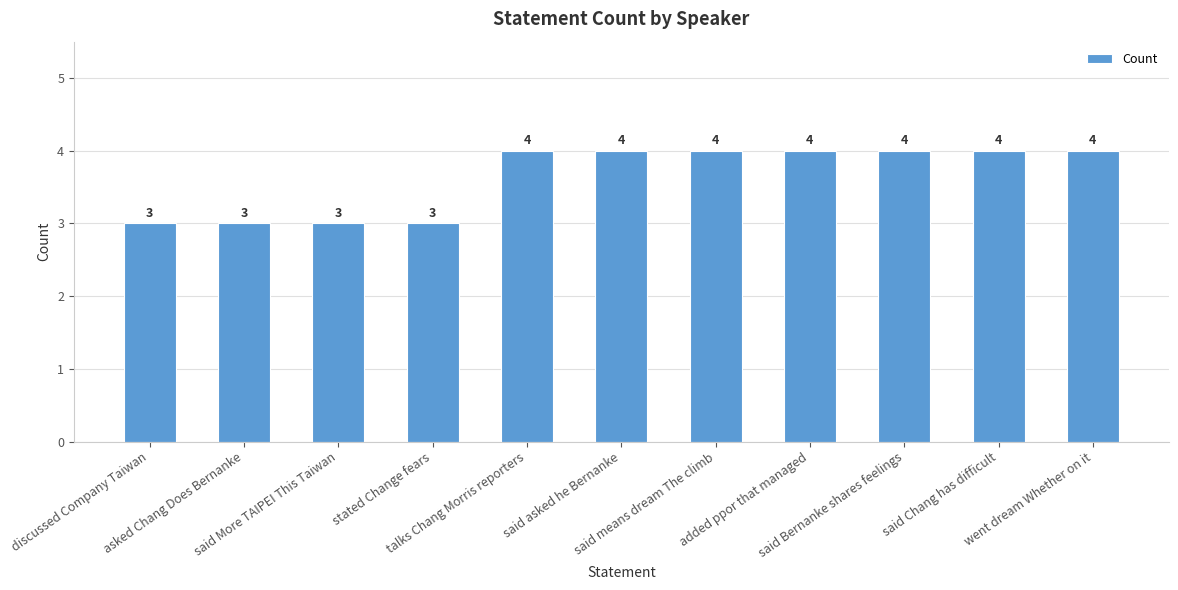

The chart shows a value of 3 at discussed Company Taiwan. True or false?

True